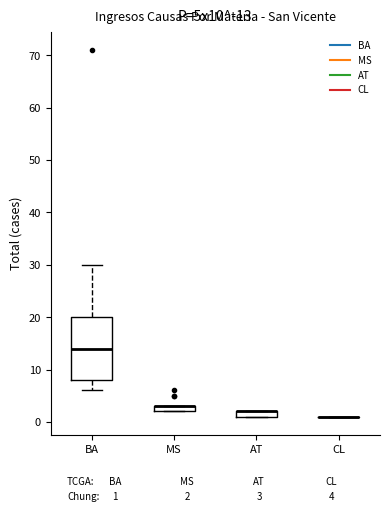

Which box is the tallest, from its lower edge to its upper edge?

BA